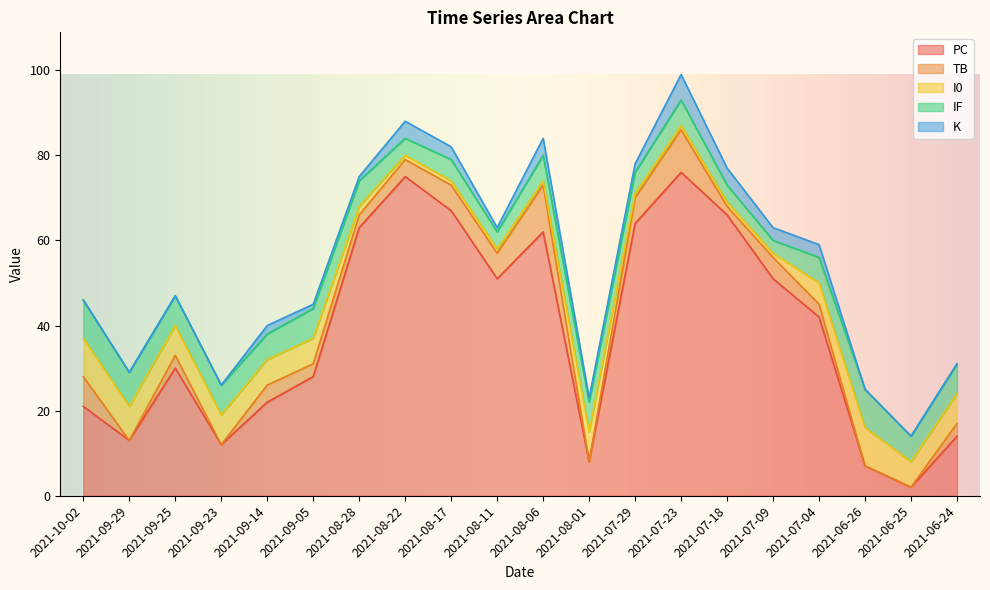

After their last crossing, which series has the higher values: IF or PC?

PC